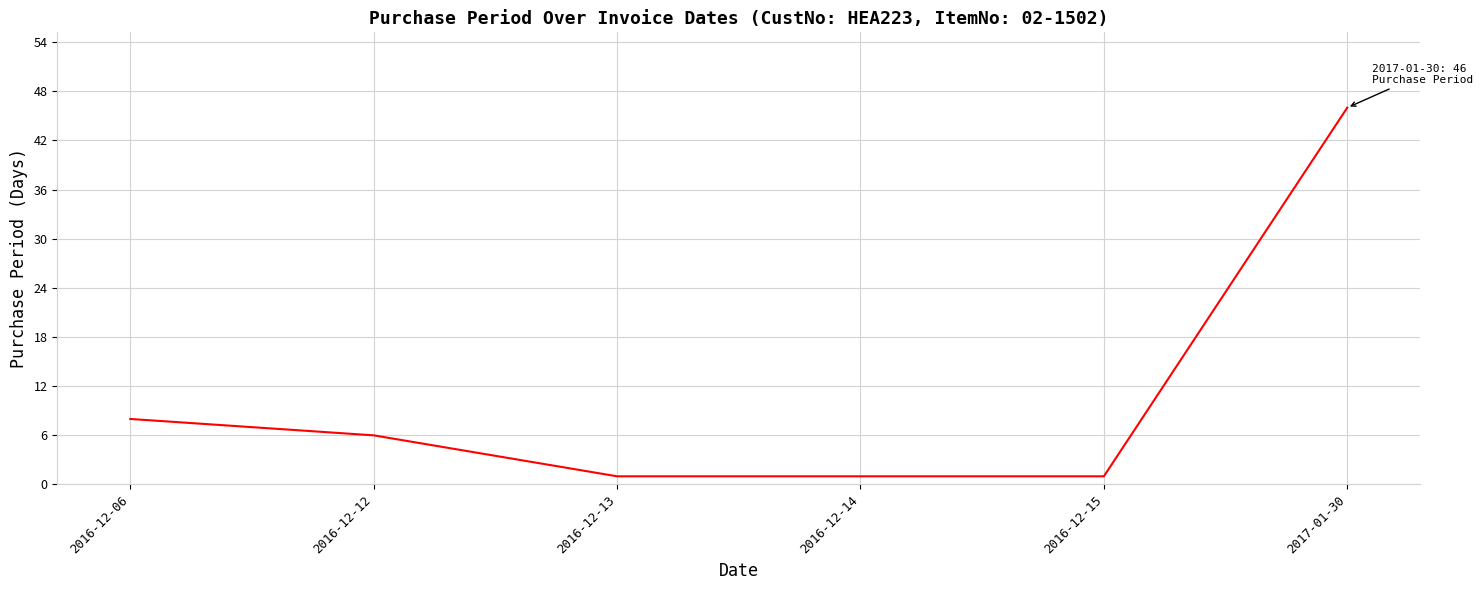

At which category does the chart reach its peak across all series?

2017-01-30